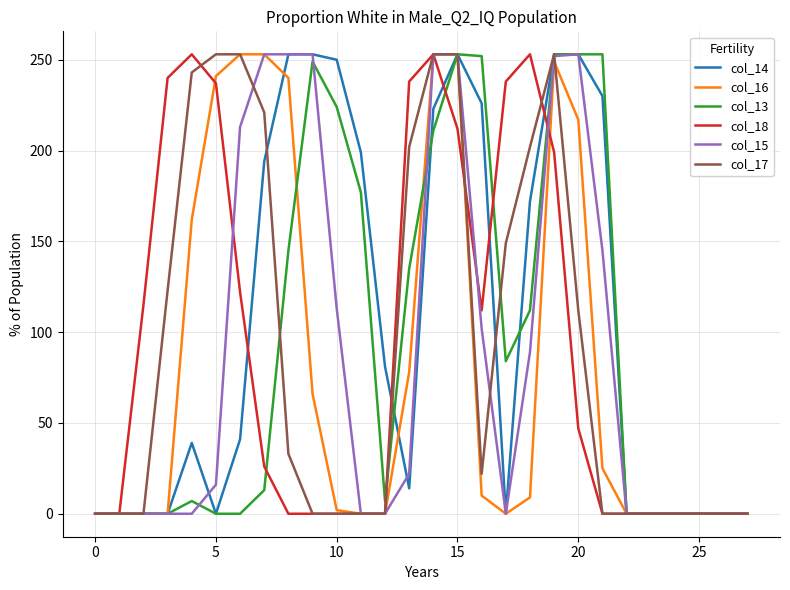

Which series has the largest total across all categories?

col_14